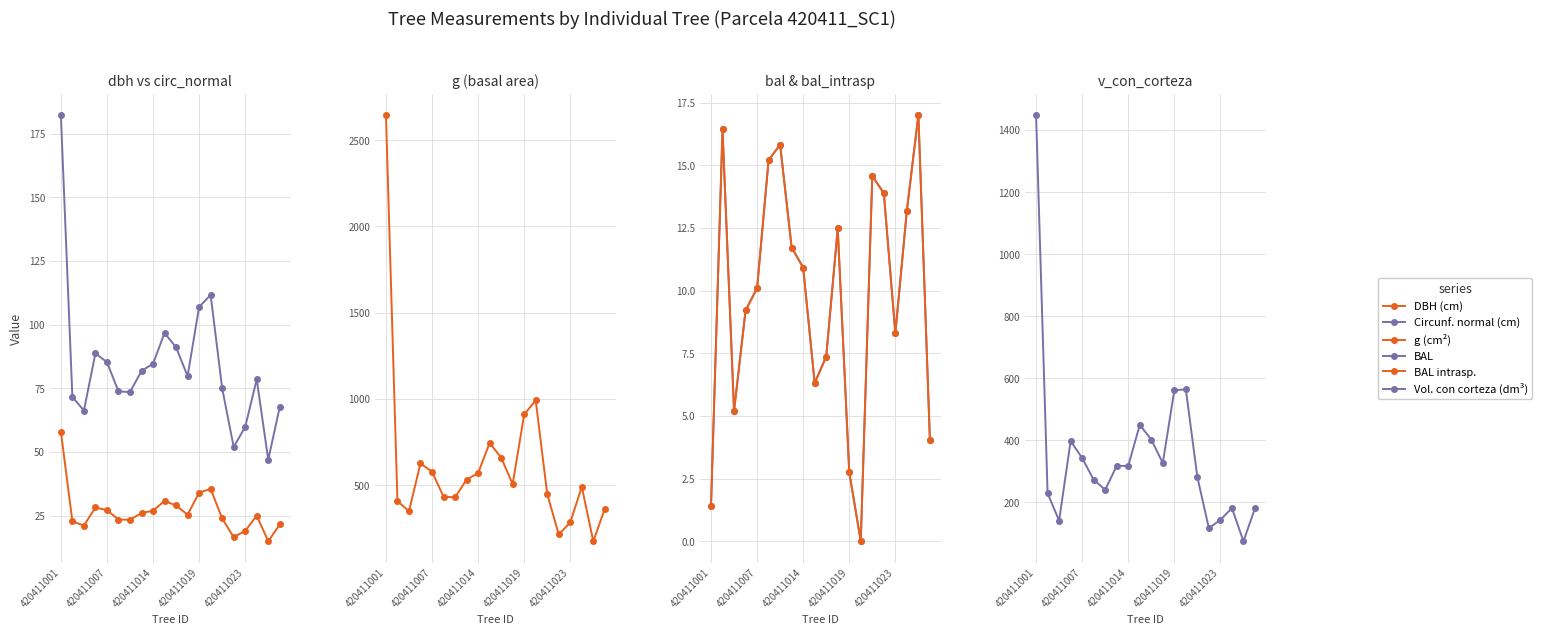

At 18, list the series in order from largest to smallest.

g (cm²), Vol. con corteza (dm³), Circunf. normal (cm), BAL, BAL intrasp., DBH (cm)